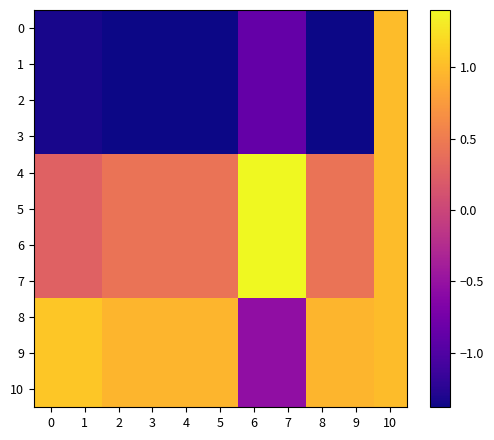

Between 5 and 2, which is larger?

5